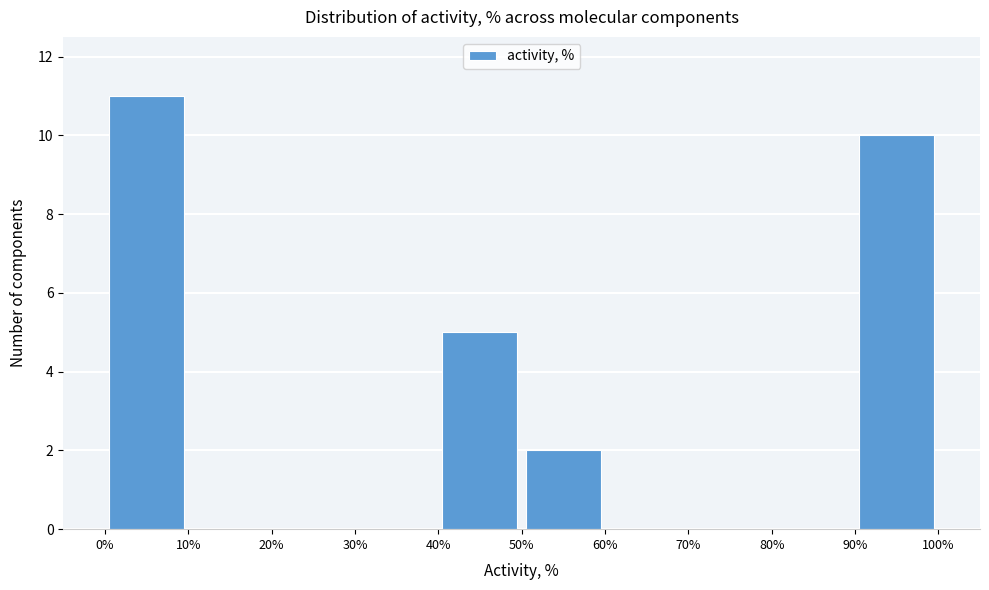

How tall is the bar that spans 50% to 60% on the x-axis? The values are not printed on the chart, so give them approximately, as read against the axis.

2